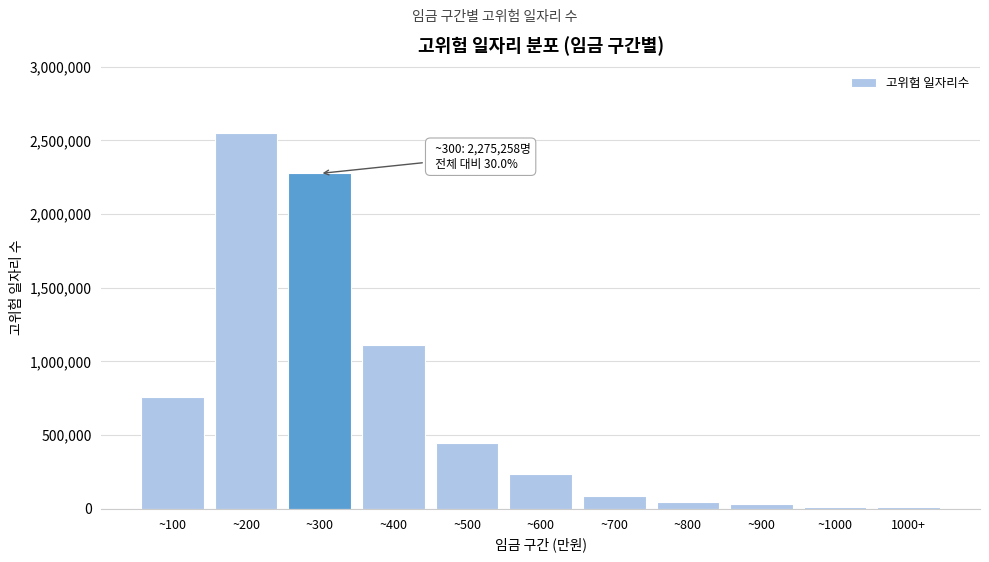

At which label is the value closest to 1279265?

~400